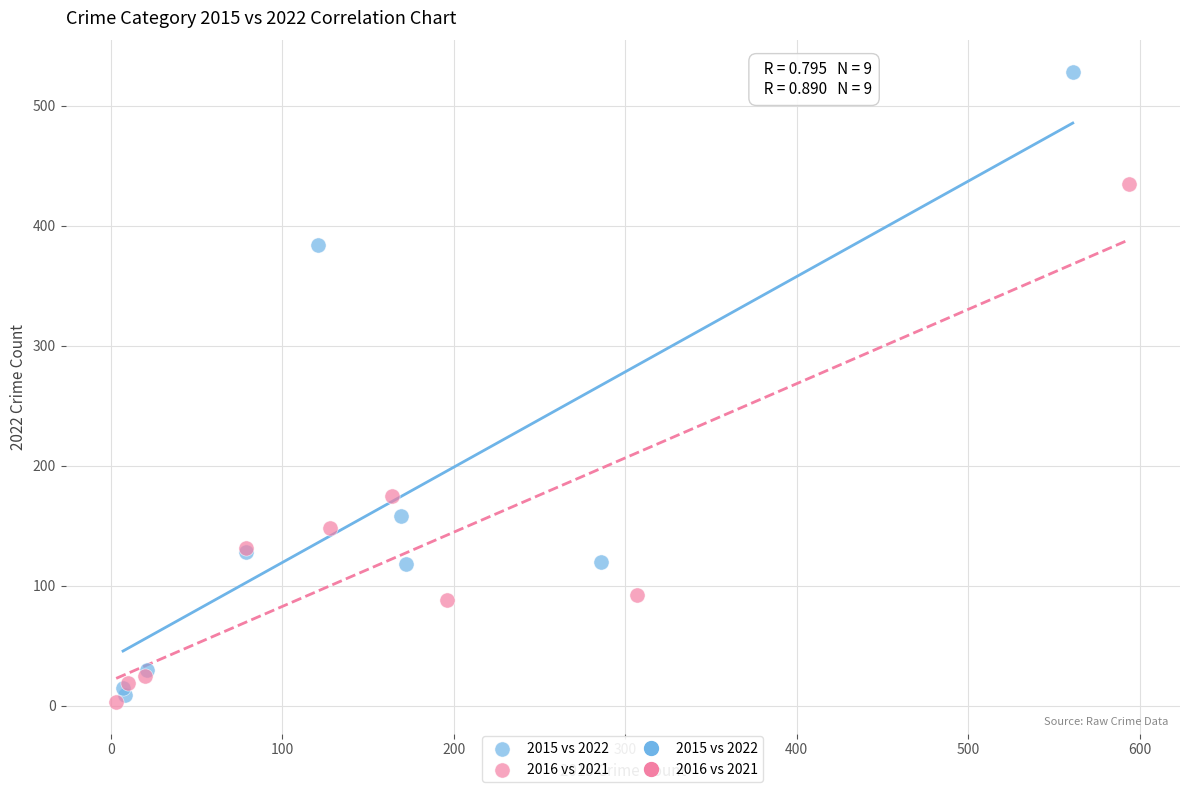

Which series reaches the minimum Y coordinate?

2016 vs 2021